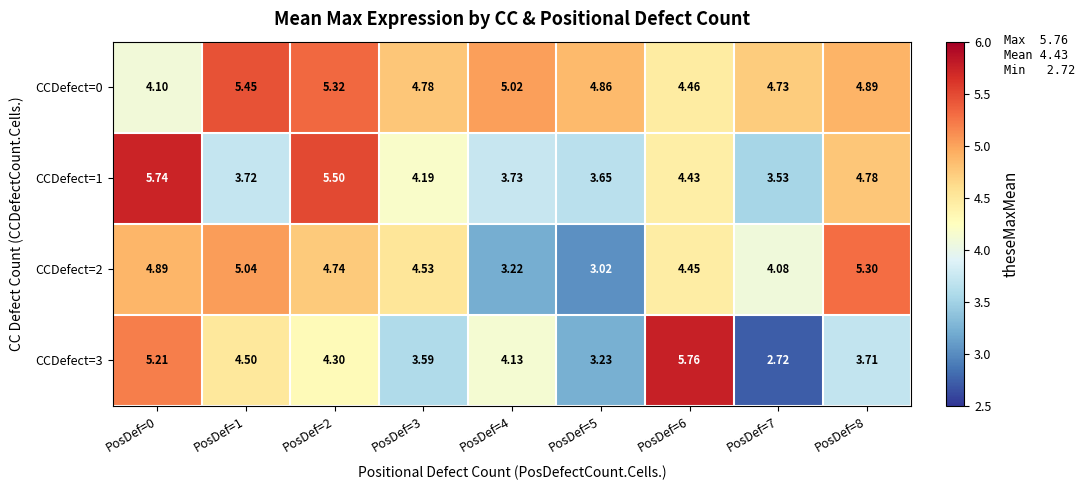

Is the value of CCDefect=1 at PosDef=4 greater than the value of CCDefect=2 at PosDef=3?

No